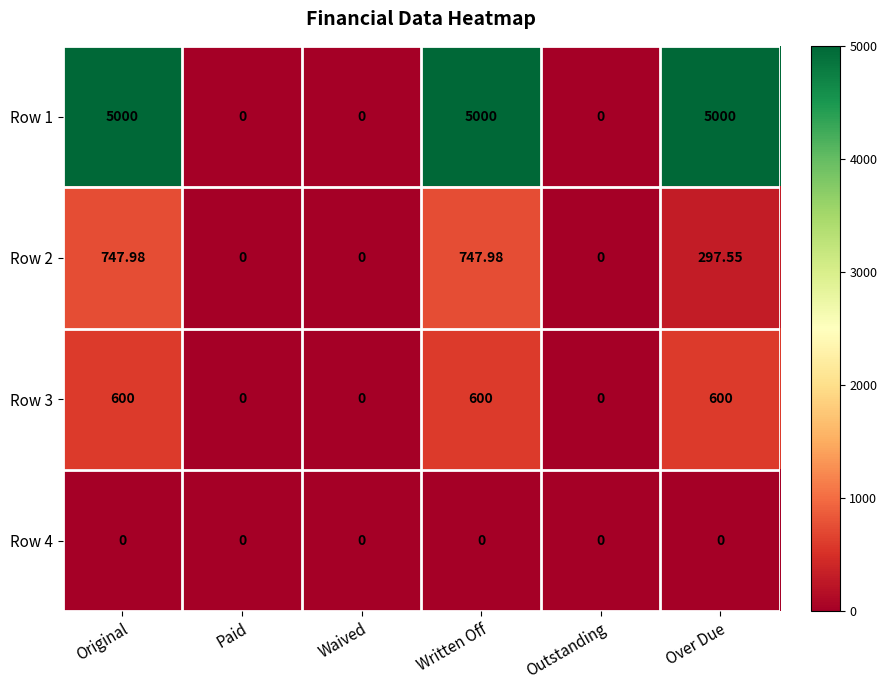

List the series in order of their peak value, highest first.

Row 1, Row 2, Row 3, Row 4